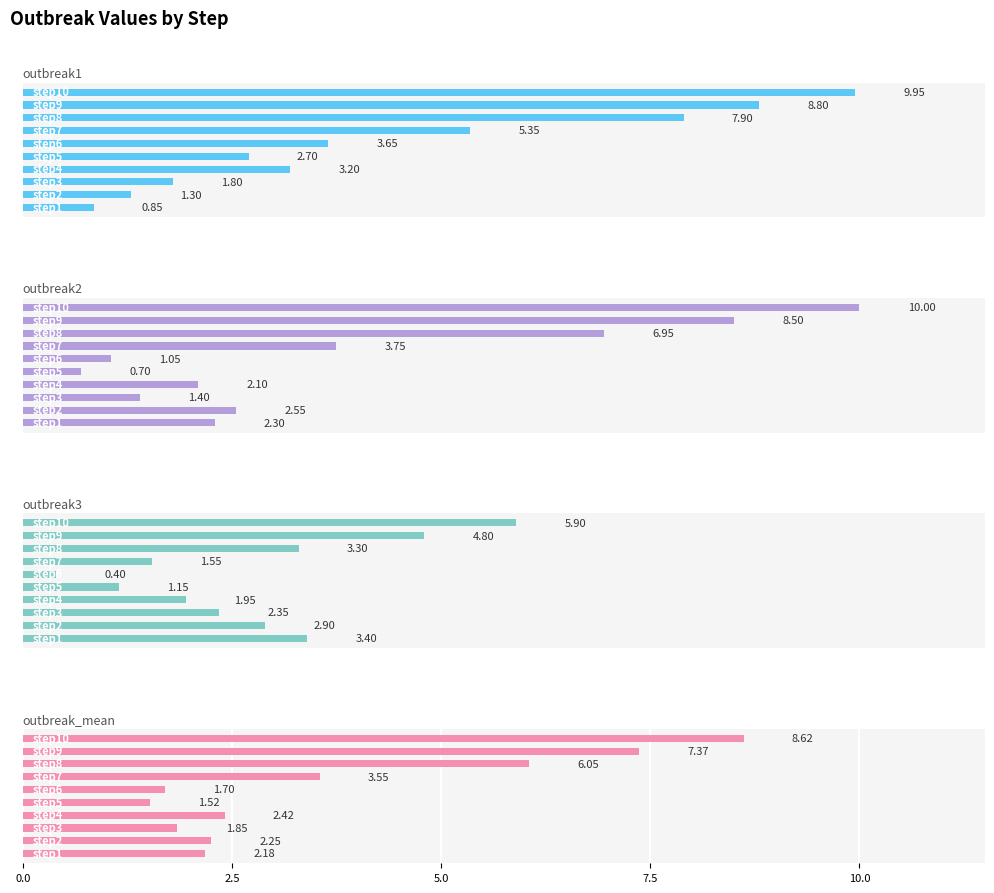

Count the number of data series in this chart.

4